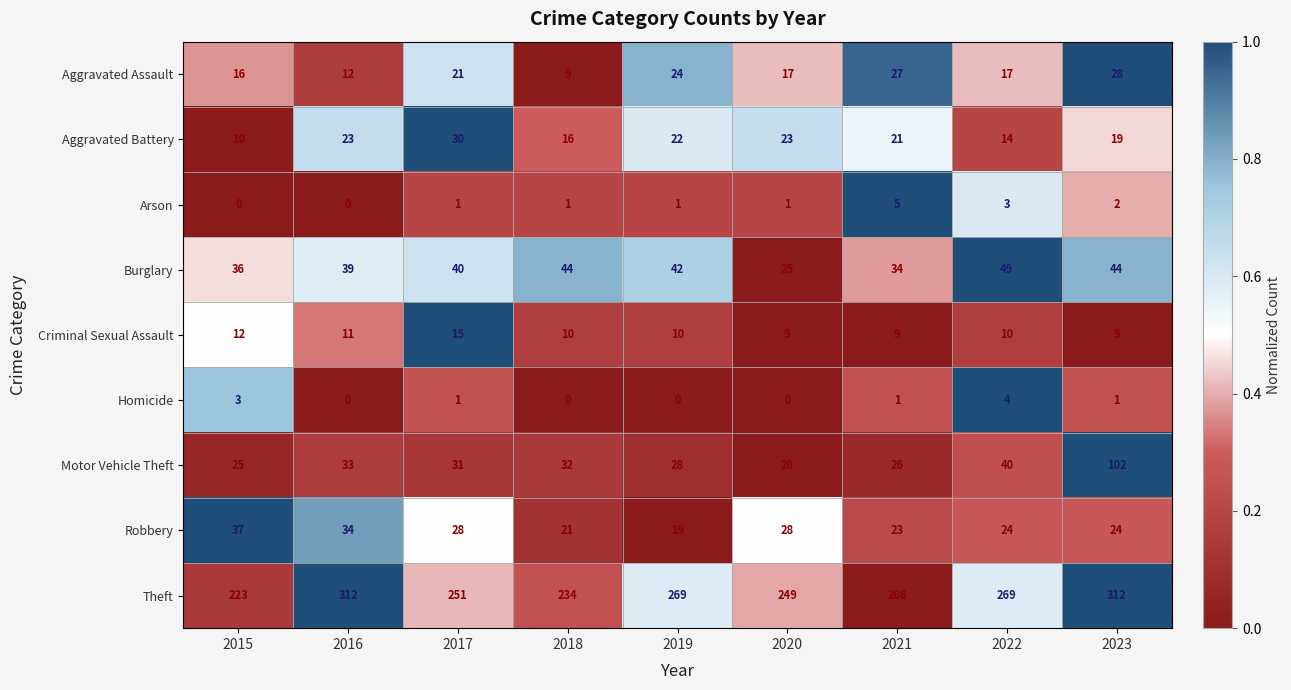

Is it true that Motor Vehicle Theft equals 18 at 2018?

False